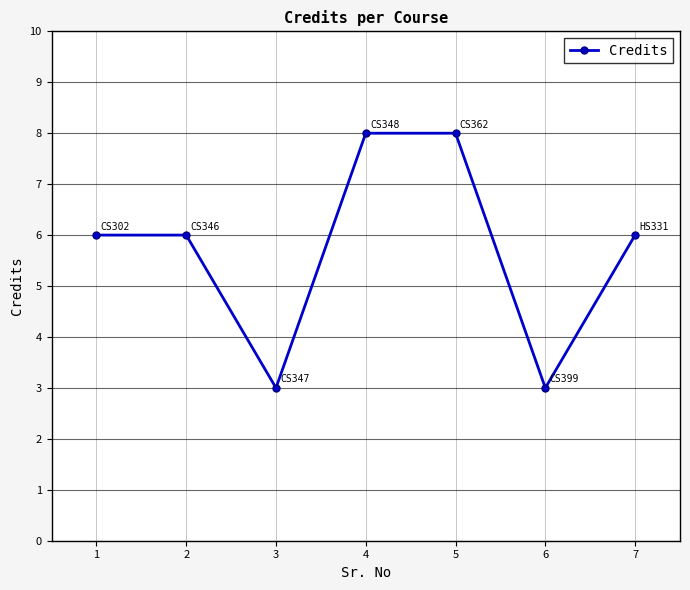

Reading right to left, list all the values displayed in this chart.

6	3	8	8	3	6	6